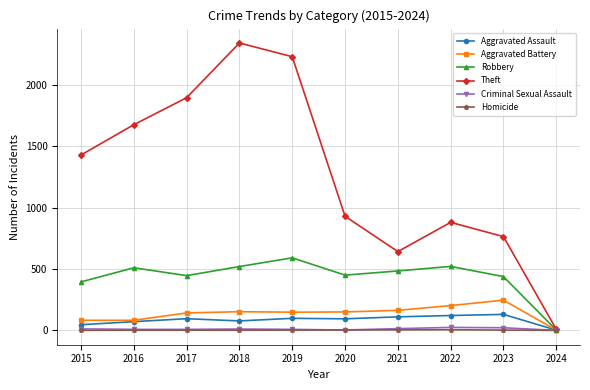

At how many categories does at least one series exceed 1027?

5